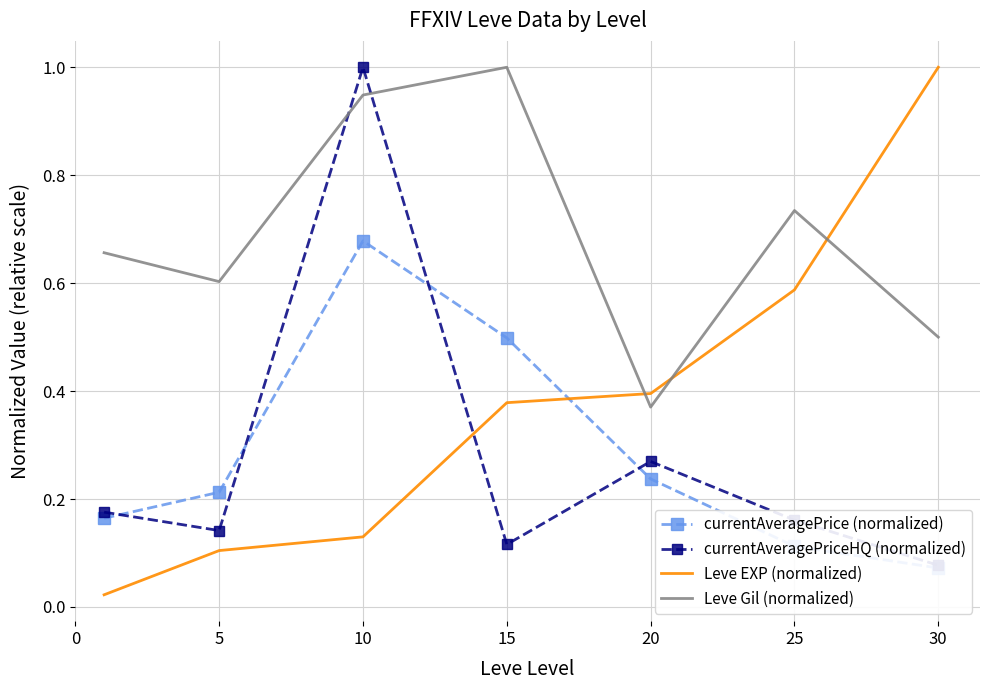

How many intersections are there between Leve Gil (normalized) and Leve EXP (normalized)?

3